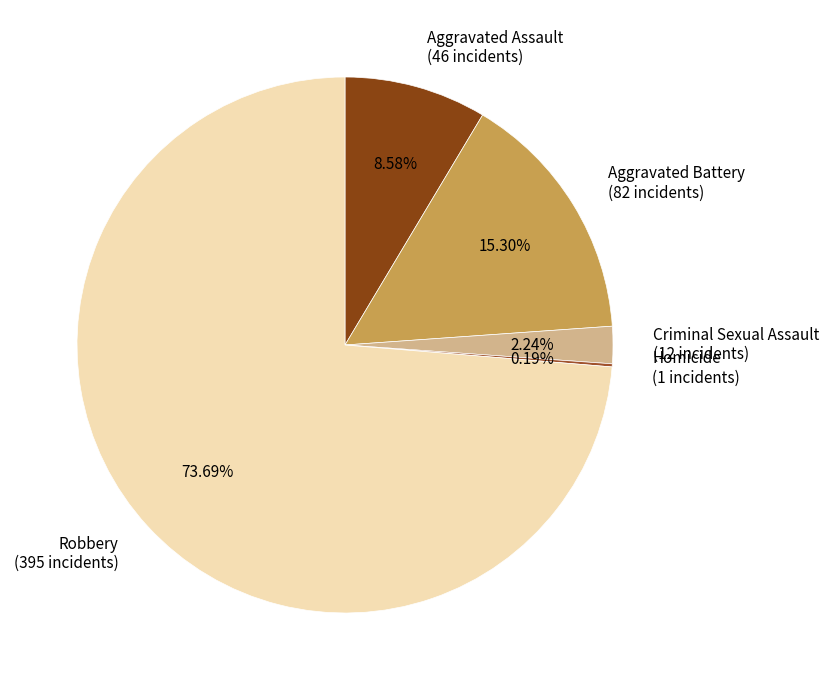

Do Aggravated Assault (46 incidents) and Aggravated Battery (82 incidents) together represent more than half of the pie?

No